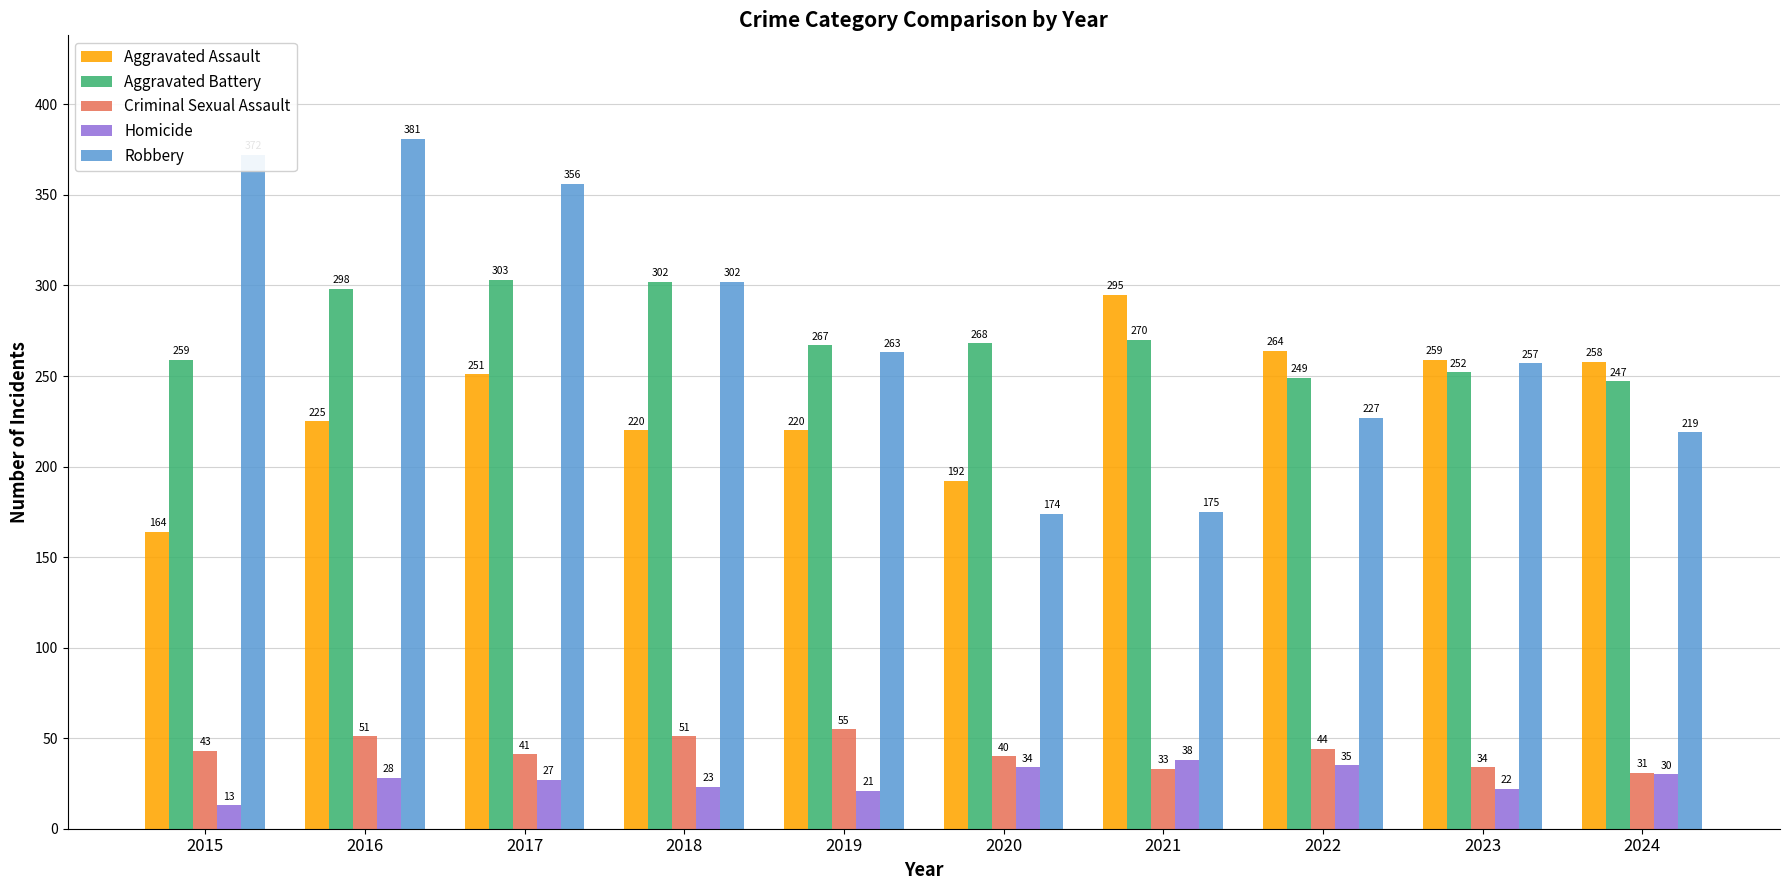

What is the value of the Aggravated Battery bar at the 4th from the left?

302